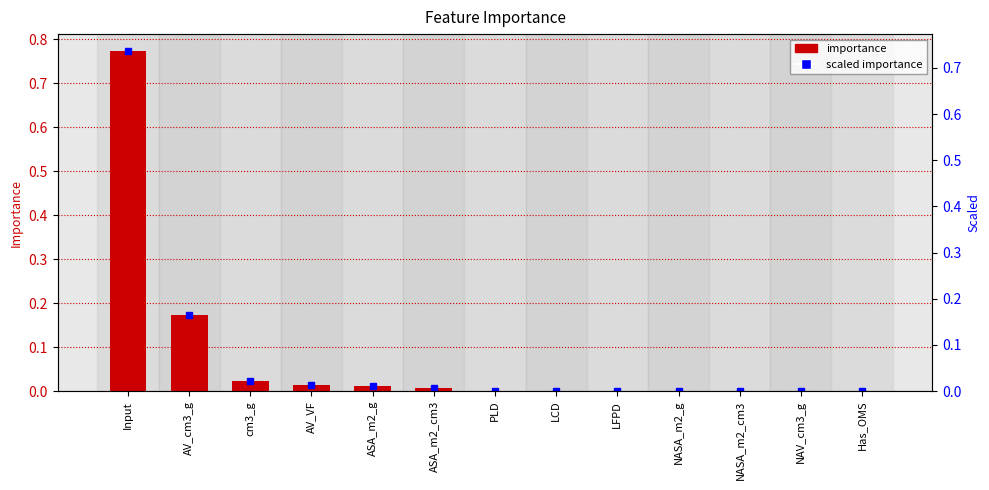

Reading left to right, list all the values displayed in this chart.

scaled importance: 0.8	0.2	0.0	0.0	0.0	0.0	0.0	0.0	0.0	0.0	0.0	0.0	0.0
importance: 0.8	0.2	0.0	0.0	0.0	0.0	0.0	0.0	0.0	0.0	0.0	0.0	0.0